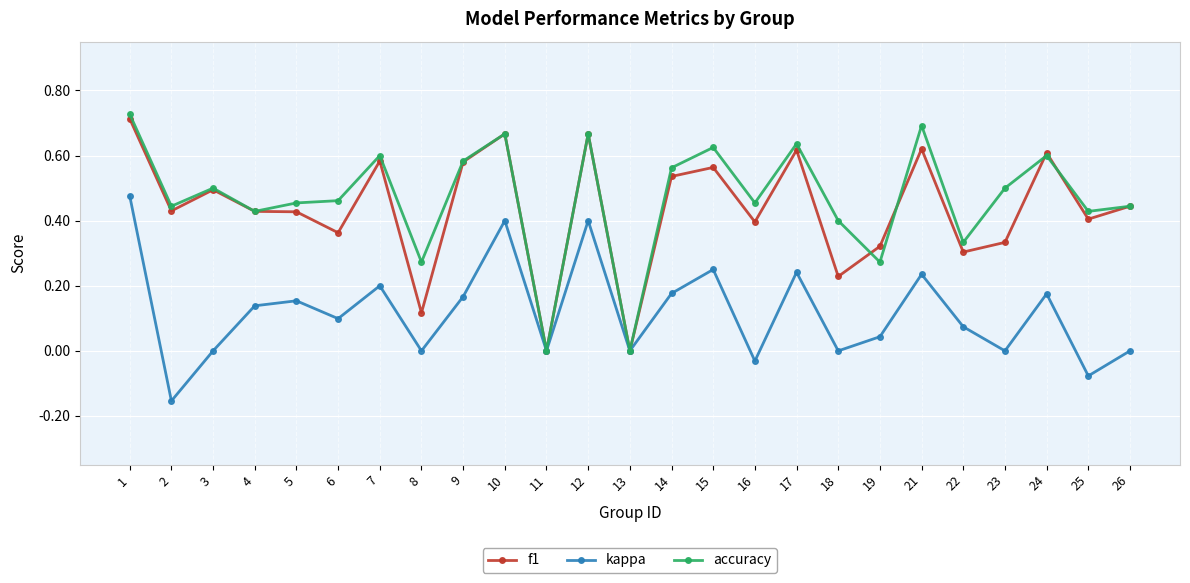

True or false: f1 has more than 2 interior local peaks.

True